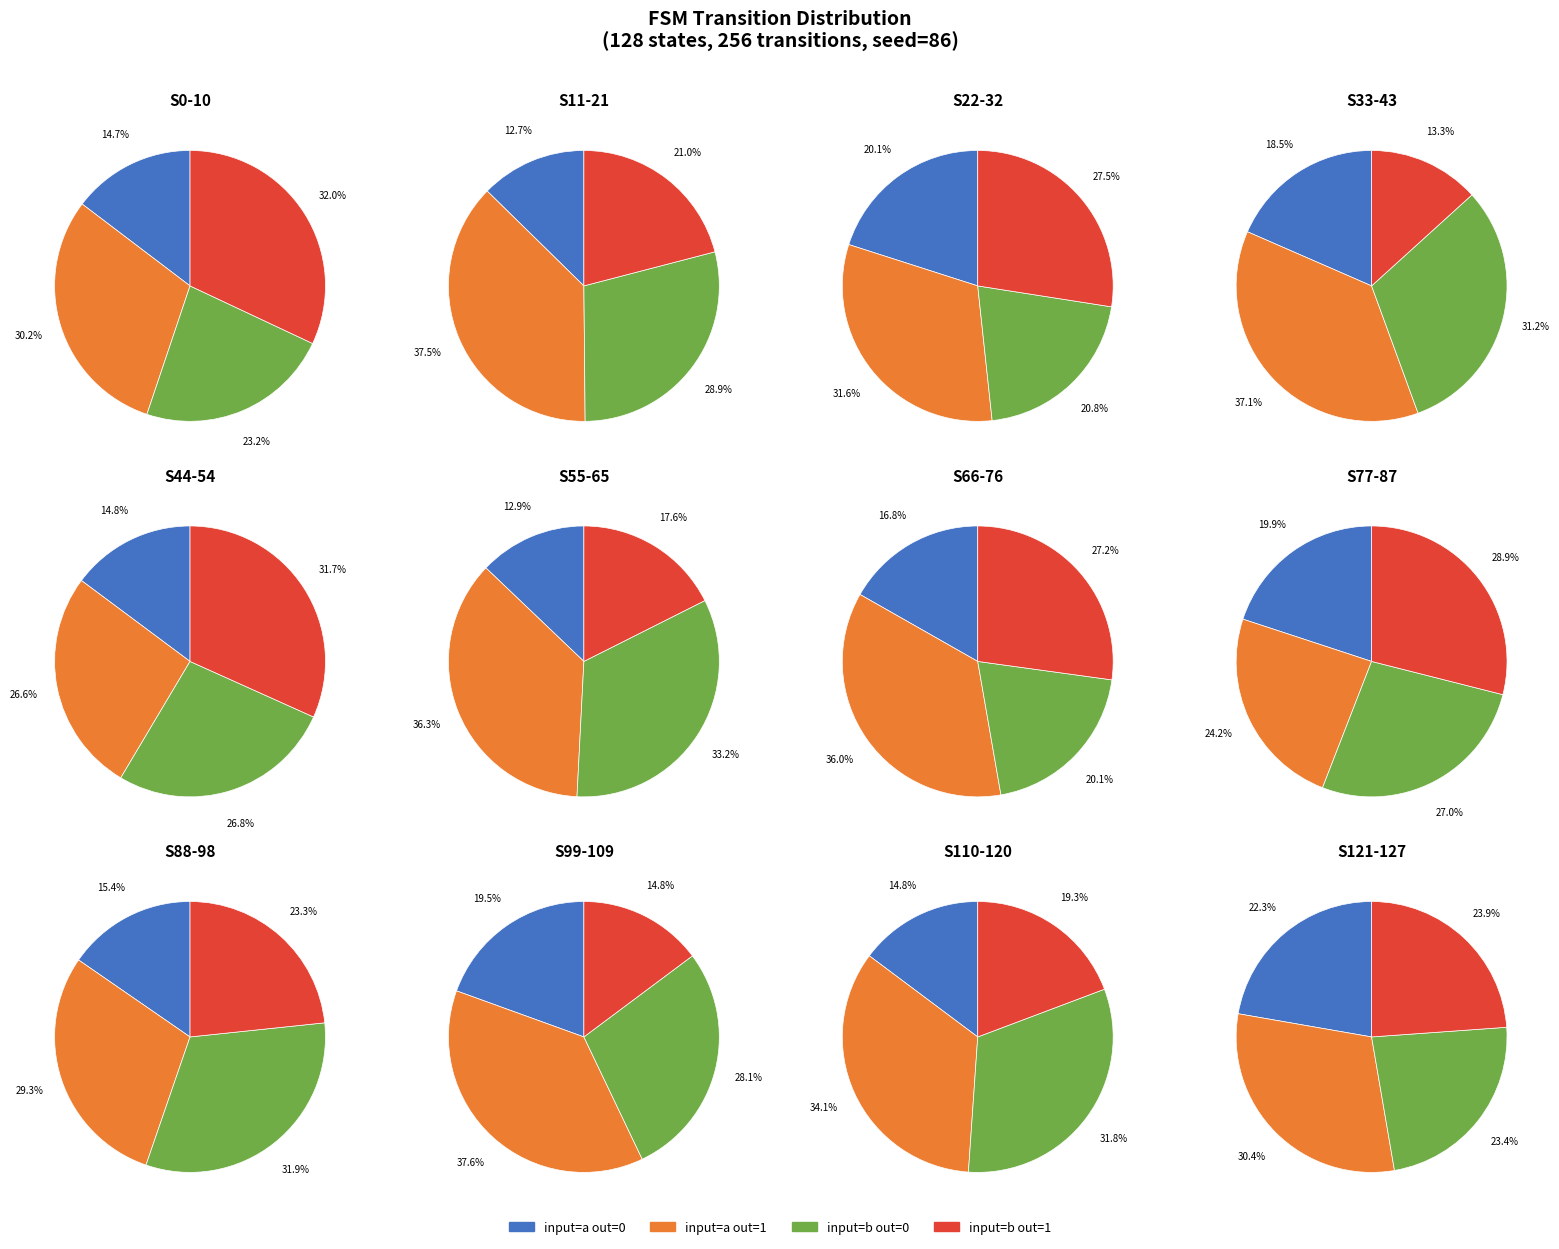

What percentage is the output_symbol=0 (a) slice, to the nearest percent?

13%